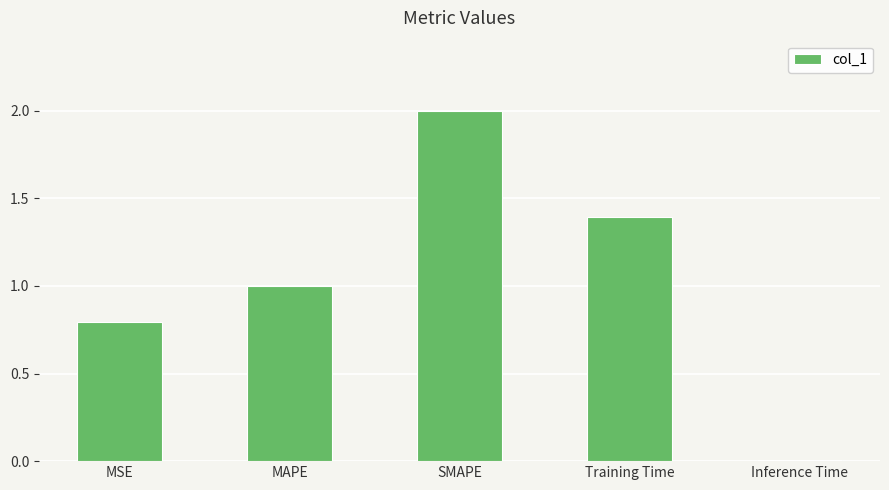

What is the greatest value displayed?

2.0